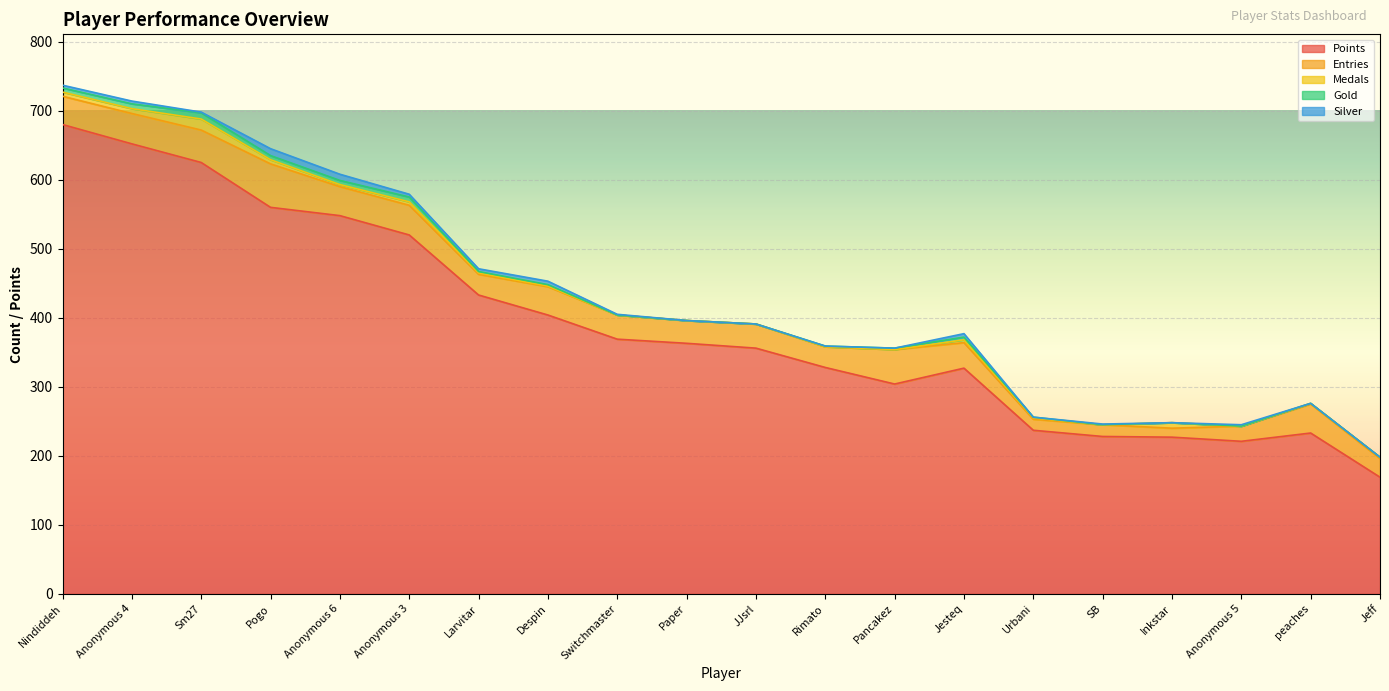

Which category has the highest value in the Medals series?

Sm27